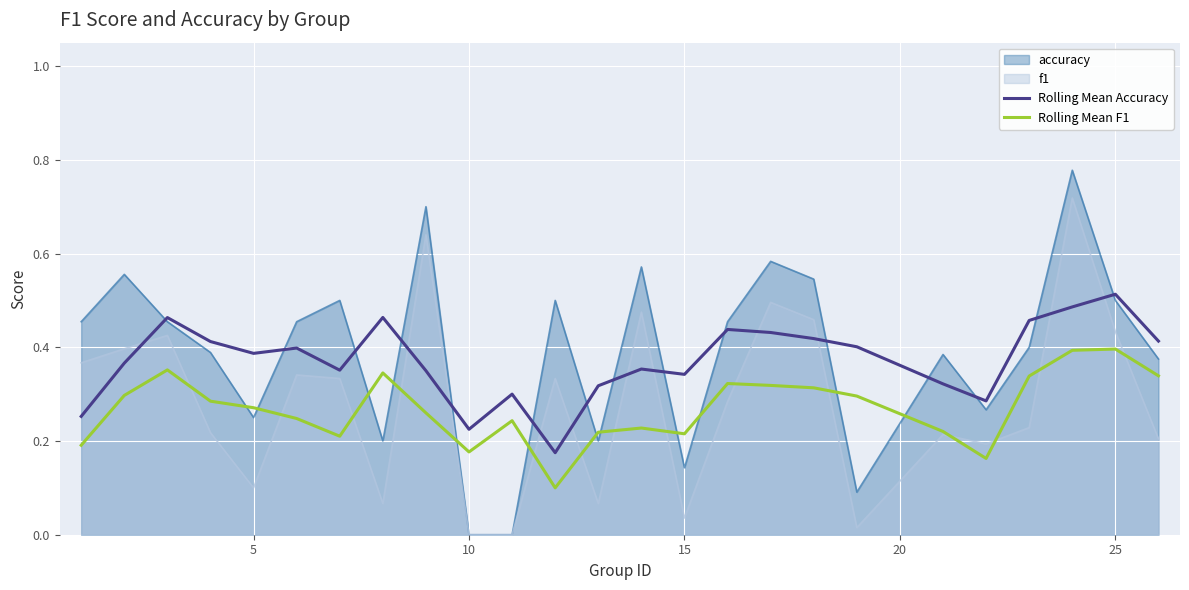

True or false: Rolling Mean F1 and accuracy cross at least once.

True